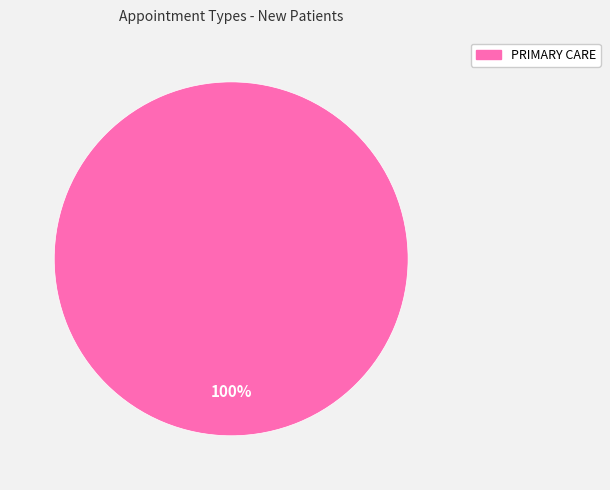

Is there any slice that represents more than half of the pie?

Yes